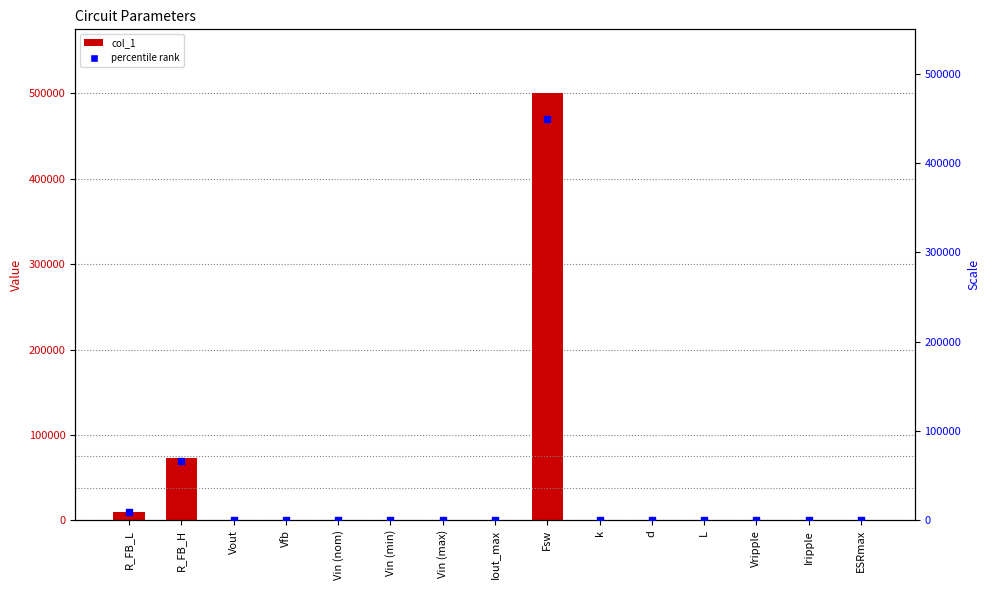

Which series has the largest total across all categories?

col_1